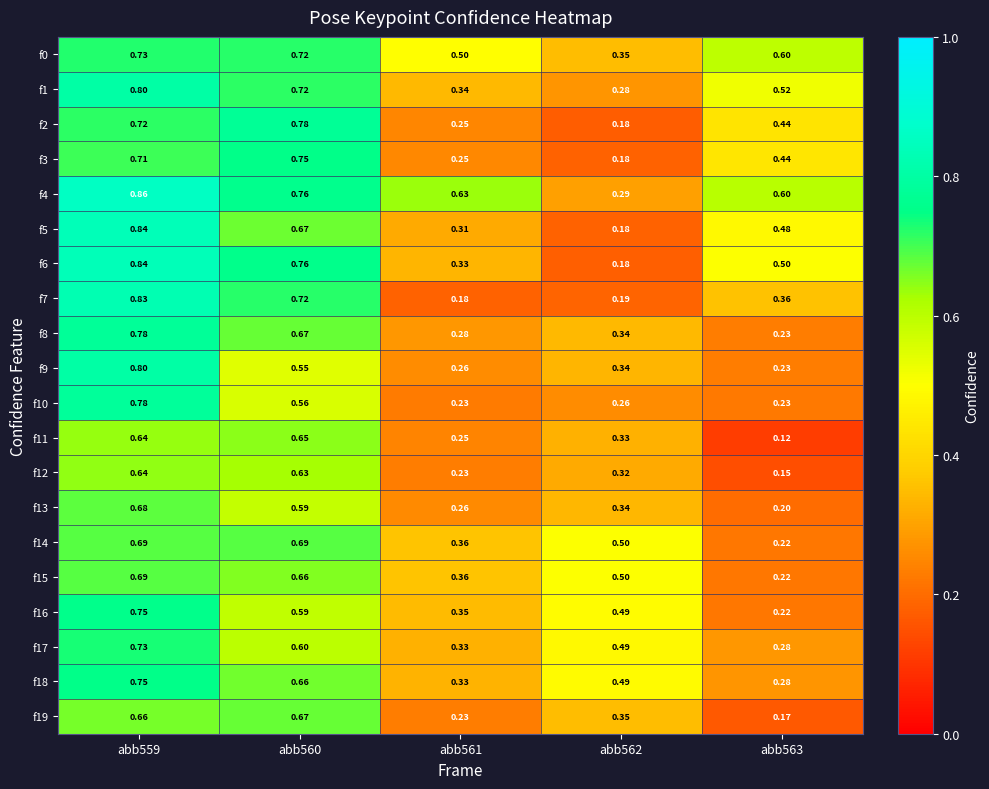

Is the value of f9 at abb560 greater than the value of f12 at abb559?

No